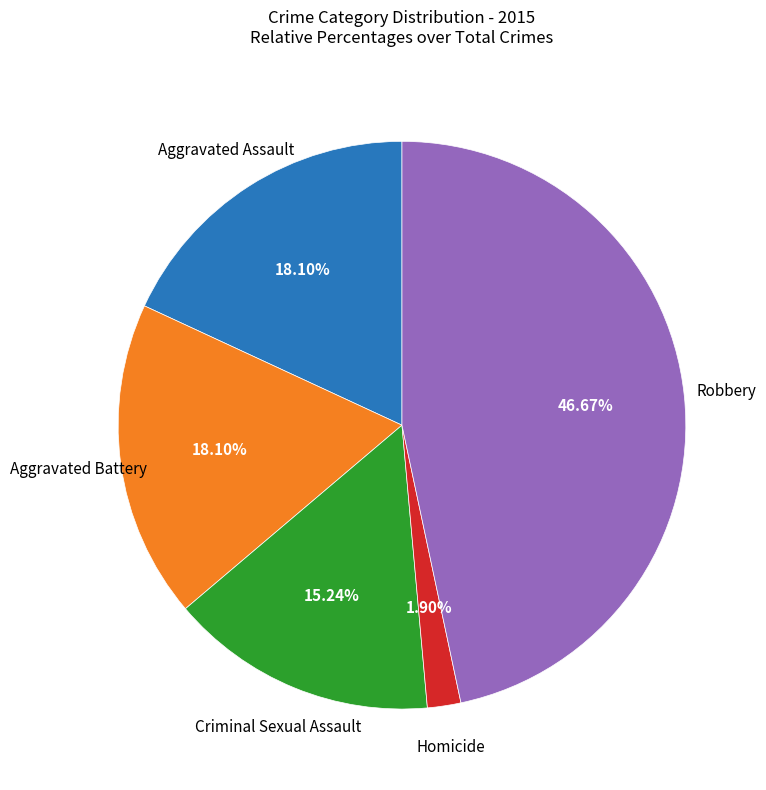

Which category has the biggest portion of the pie?

Robbery